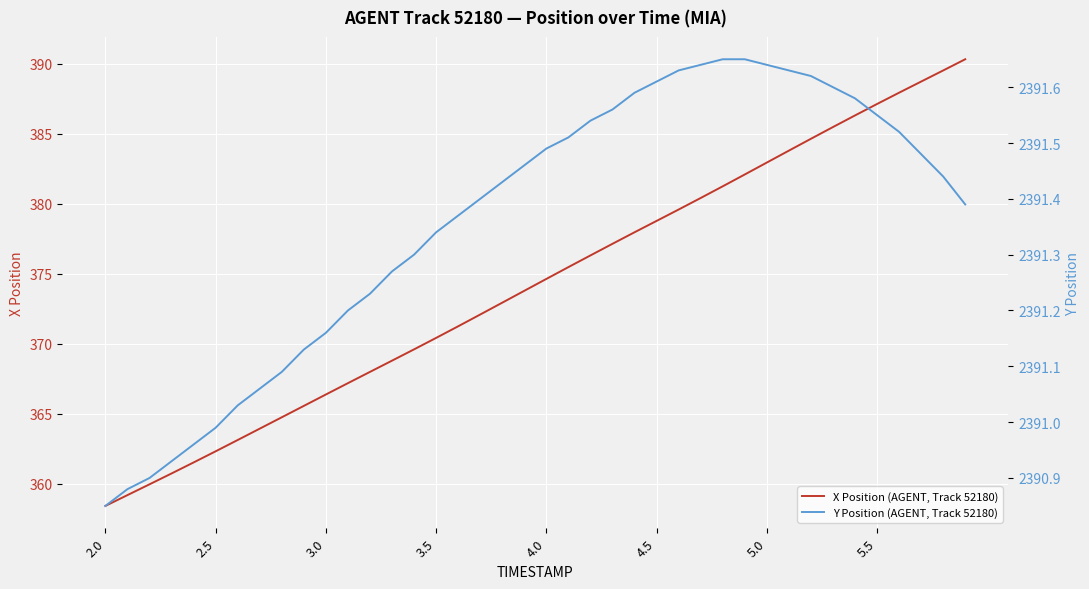

True or false: Y Position (AGENT, Track 52180) and X Position (AGENT, Track 52180) cross at least once.

False